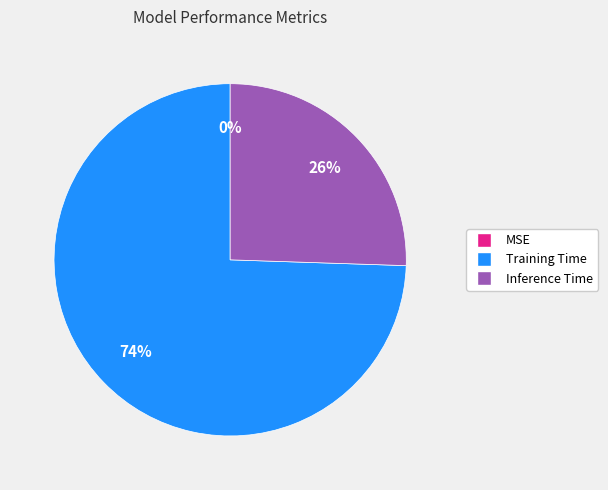

What is the largest slice in the pie chart?

Training Time